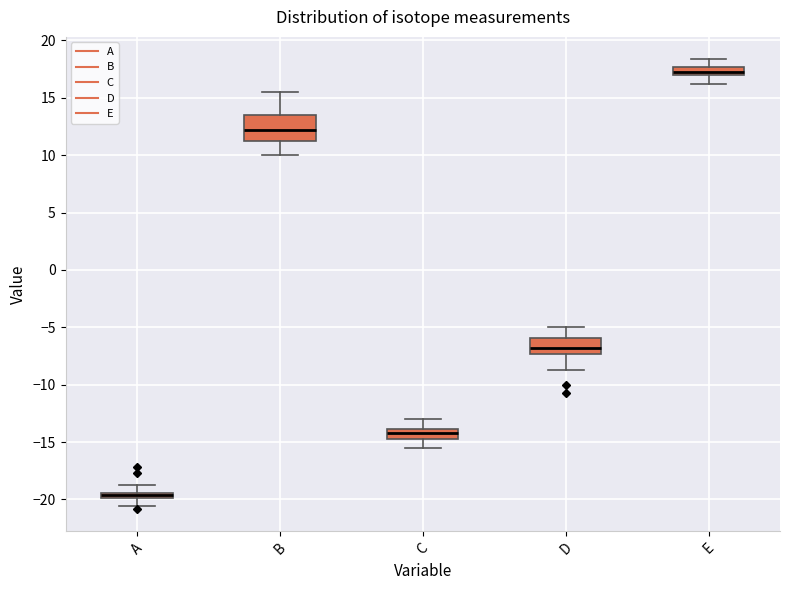

Where is the upper edge of the box for E on the y-axis? The values are not printed on the chart, so give them approximately, as read against the axis.

17.5